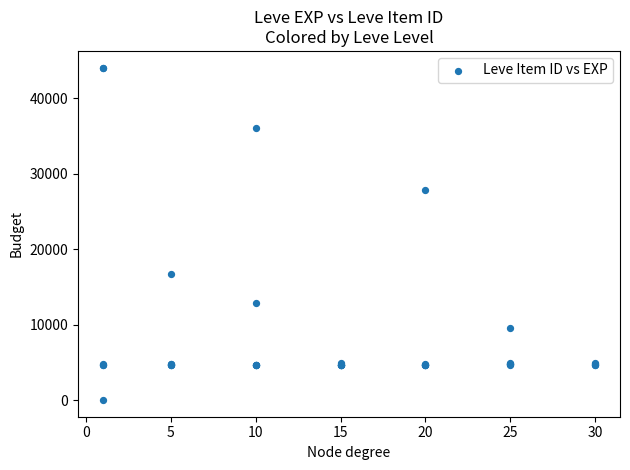

What Y value in the scatter plot is closest to 22050?

16734